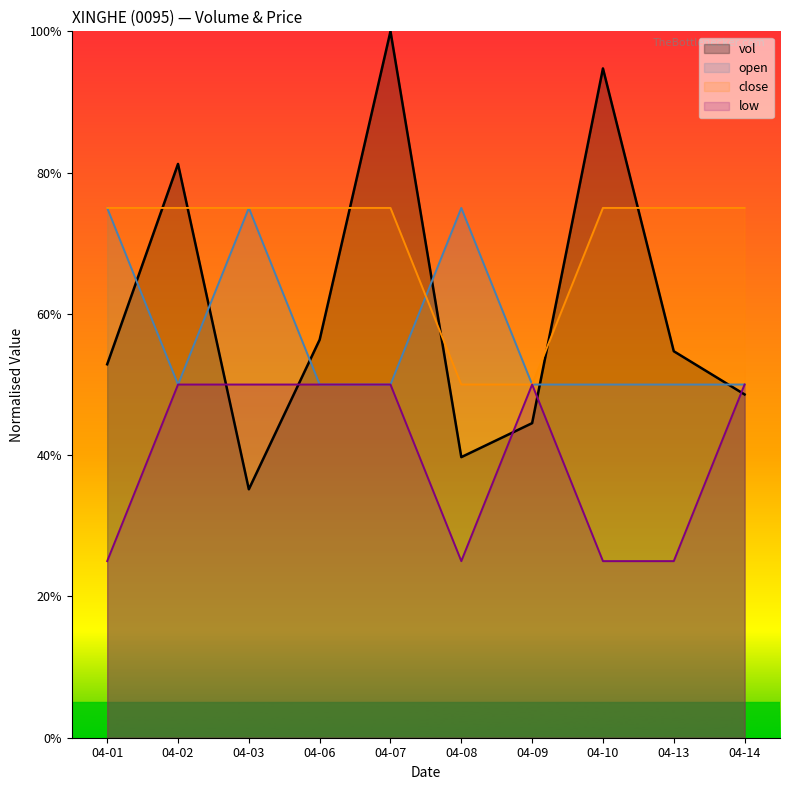

What is the maximum value for close?

75.0